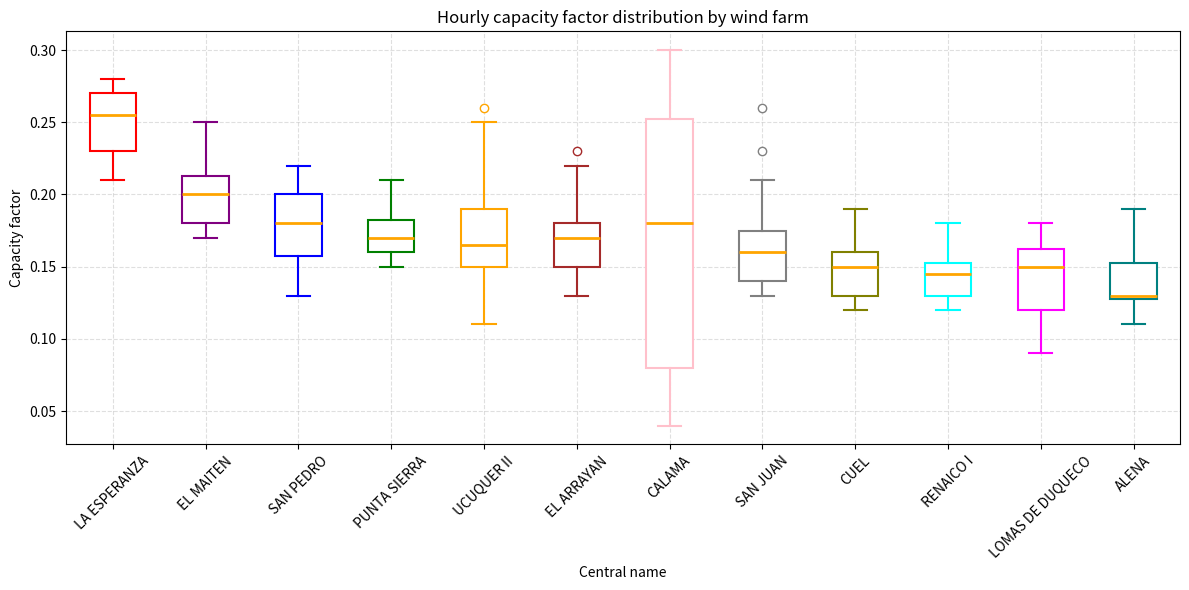

Reading left to right, read every box against the y-axis: the position of its median line, the range the box covers, and the ends of its whiskers. The values are not printed on the chart, so give them approximately, as read against the axis.

LA ESPERANZA: median 0.255, box 0.230 to 0.270, whiskers 0.210 to 0.280
EL MAITEN: median 0.200, box 0.180 to 0.215, whiskers 0.170 to 0.250
SAN PEDRO: median 0.180, box 0.160 to 0.200, whiskers 0.130 to 0.220
PUNTA SIERRA: median 0.170, box 0.160 to 0.185, whiskers 0.150 to 0.210
UCUQUER II: median 0.165, box 0.150 to 0.190, whiskers 0.110 to 0.250
EL ARRAYAN: median 0.170, box 0.150 to 0.180, whiskers 0.130 to 0.220
CALAMA: median 0.180, box 0.080 to 0.255, whiskers 0.040 to 0.300
SAN JUAN: median 0.160, box 0.140 to 0.175, whiskers 0.130 to 0.210
CUEL: median 0.150, box 0.130 to 0.160, whiskers 0.120 to 0.190
RENAICO I: median 0.145, box 0.130 to 0.155, whiskers 0.120 to 0.180
LOMAS DE DUQUECO: median 0.150, box 0.120 to 0.165, whiskers 0.090 to 0.180
ALENA: median 0.130 (just above the box's lower edge), box 0.130 to 0.155, whiskers 0.110 to 0.190